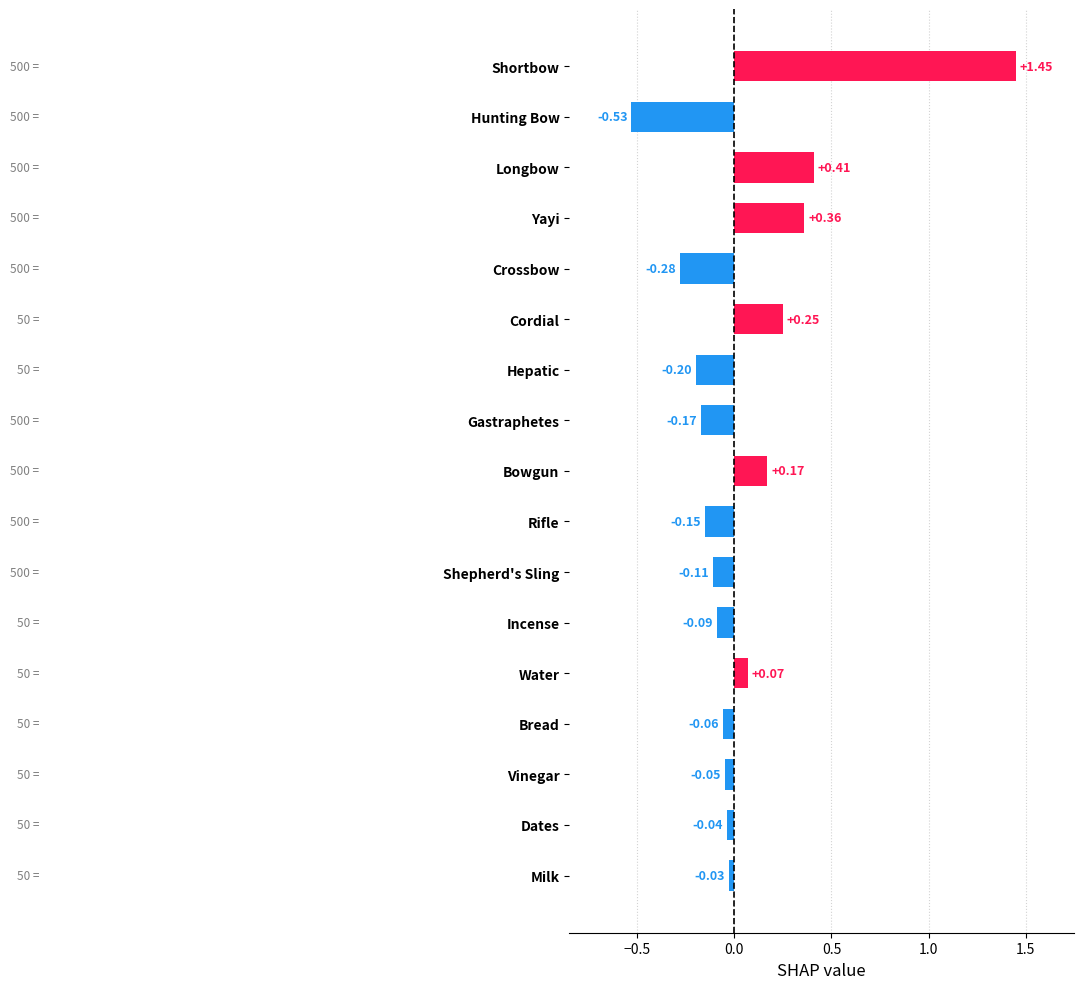

Which category has the highest value across all series?

Shortbow